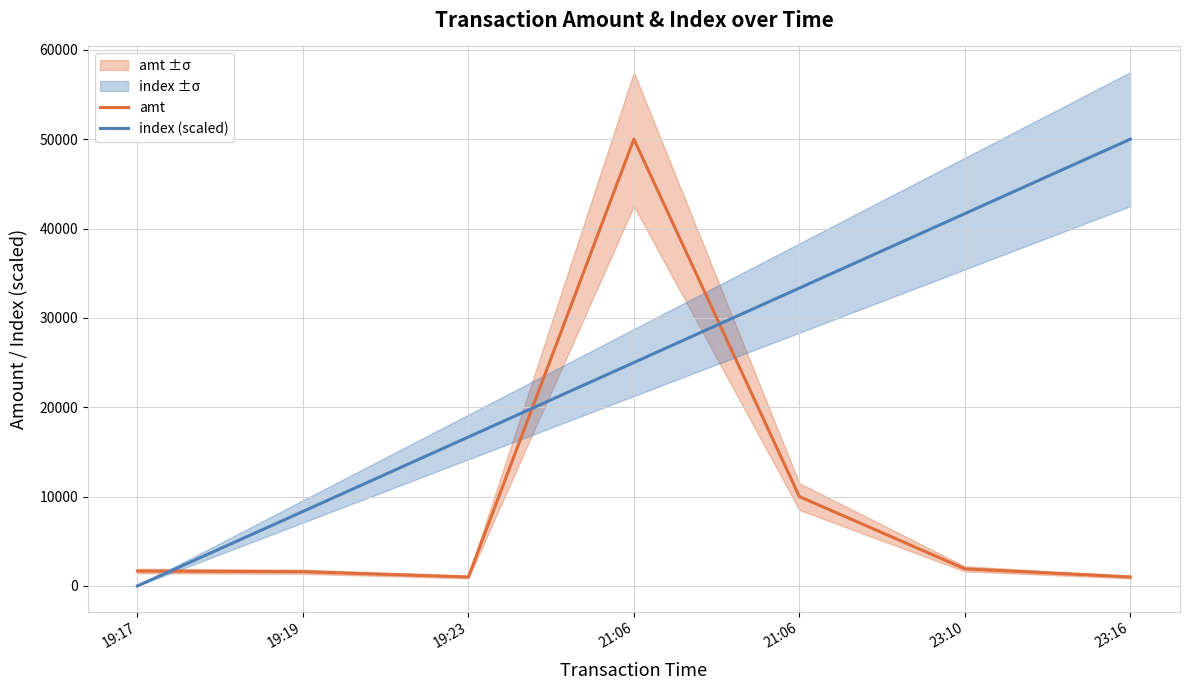

After their last crossing, which series has the higher values: amt or index (scaled)?

index (scaled)